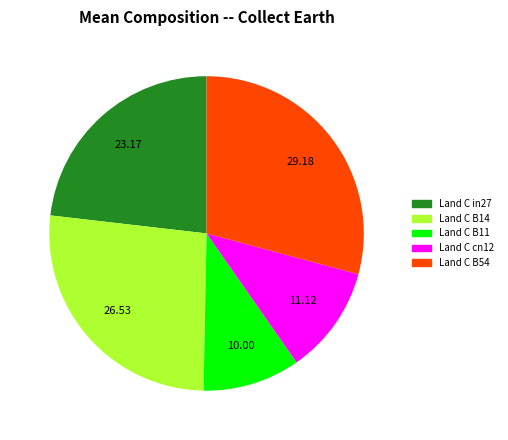

Is there any slice that represents more than half of the pie?

No